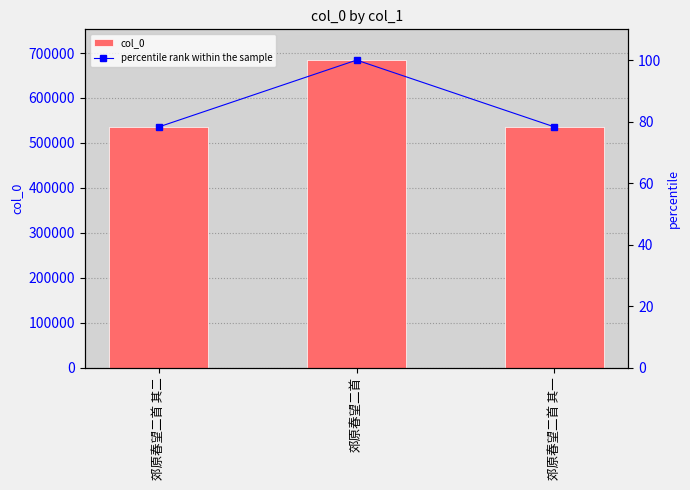

Which label corresponds to the smallest value in the chart?

郊原春望二首 其一